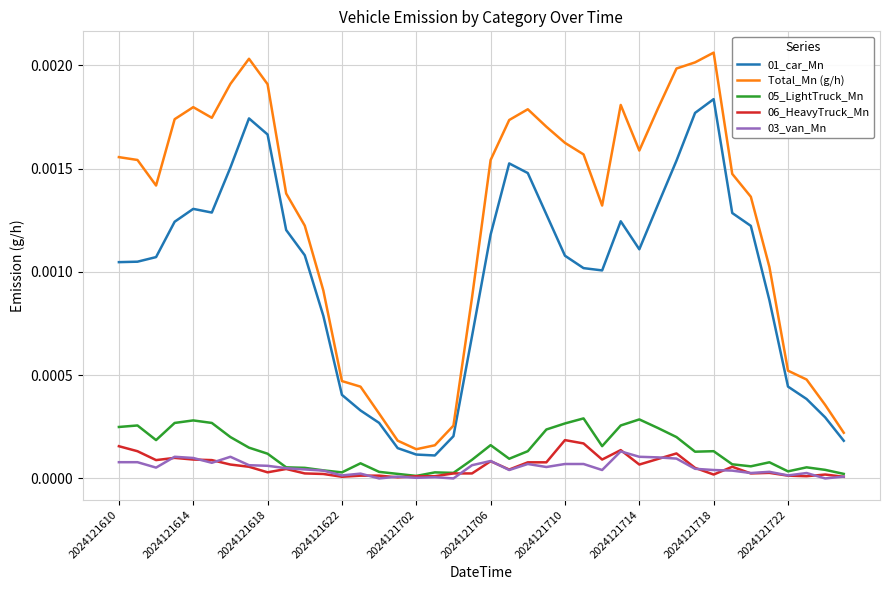

Which series has the largest total across all categories?

Total_Mn (g/h)